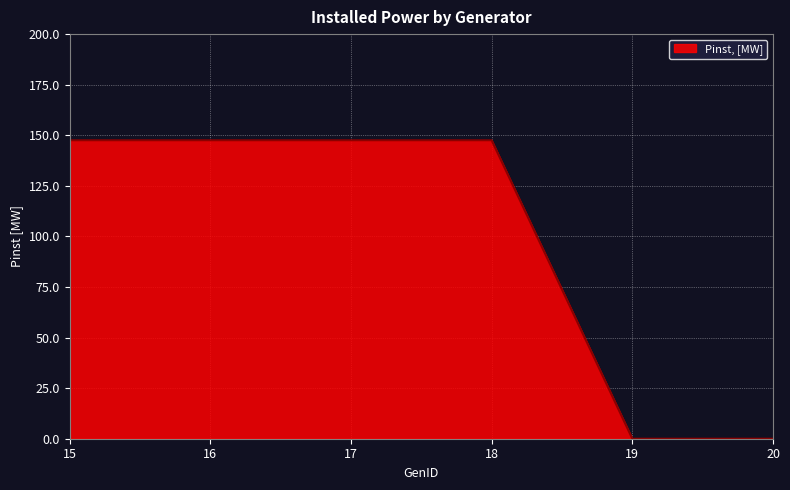

Count the number of categories in the chart.

6